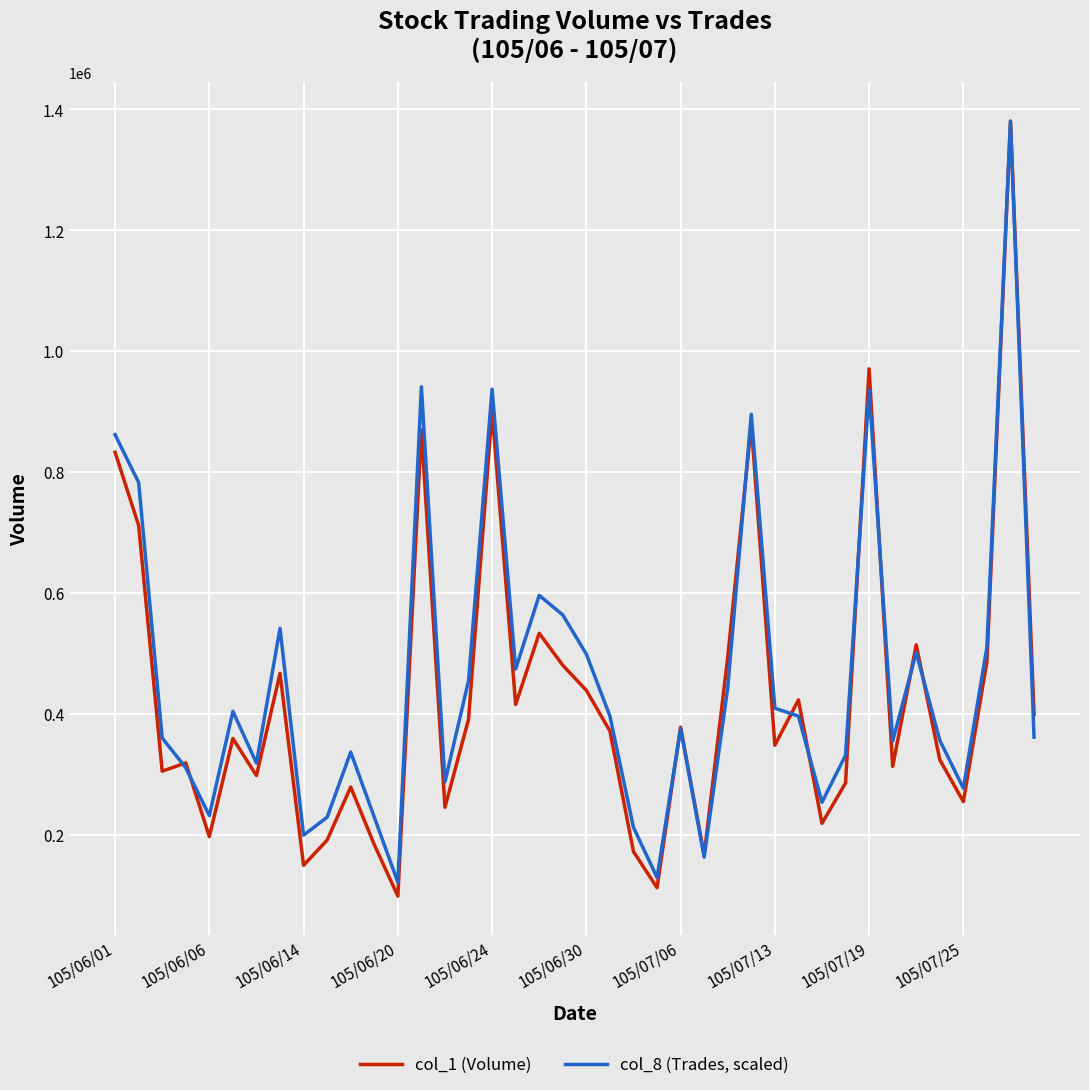

Rank the series by their average value, from highest to lowest.

col_8 (Trades, scaled), col_1 (Volume)